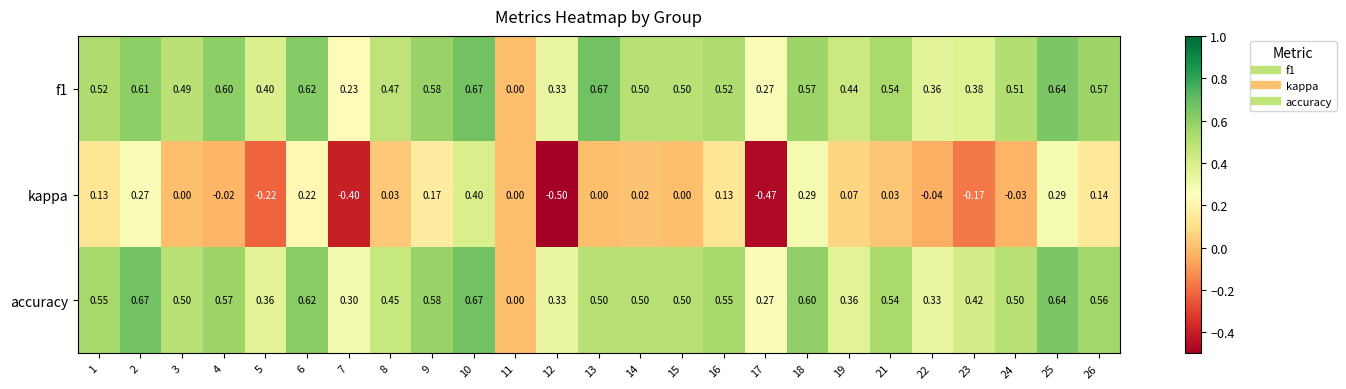

Which series changed the most between 5 and 16?

kappa